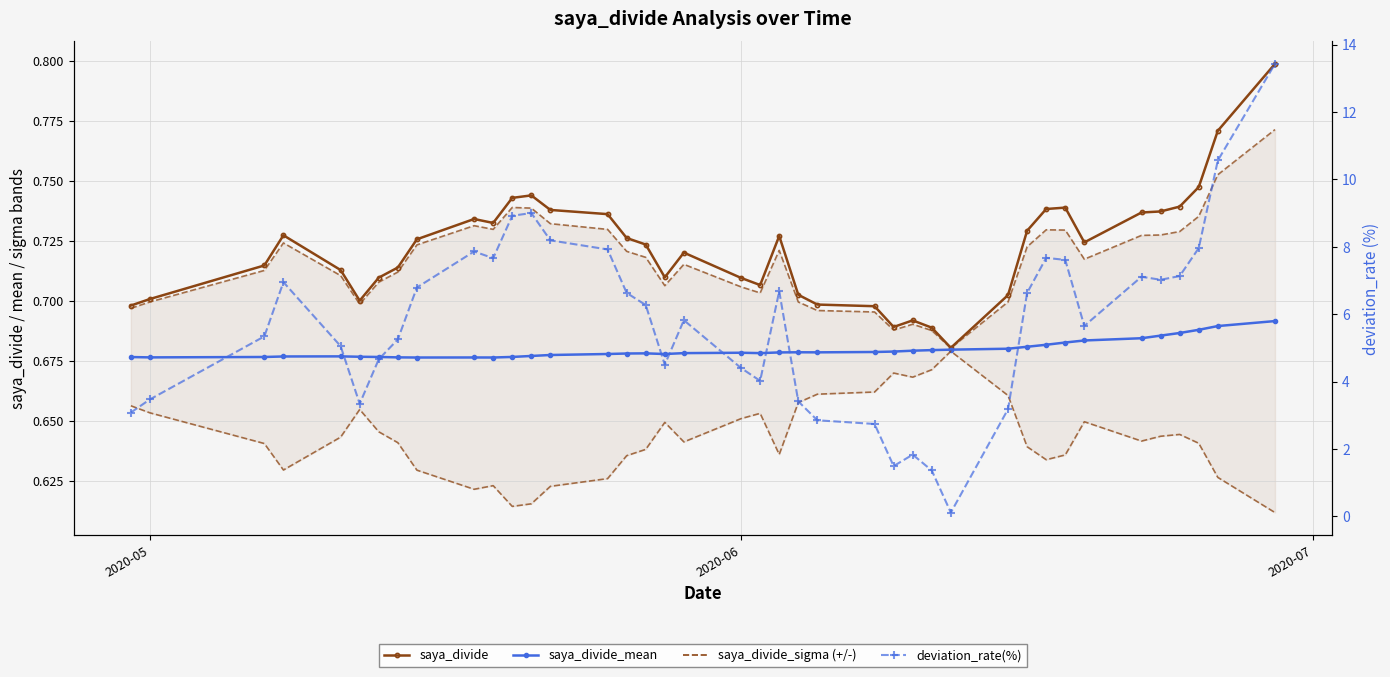

True or false: saya_divide has a value of 1.0 at 24.

False